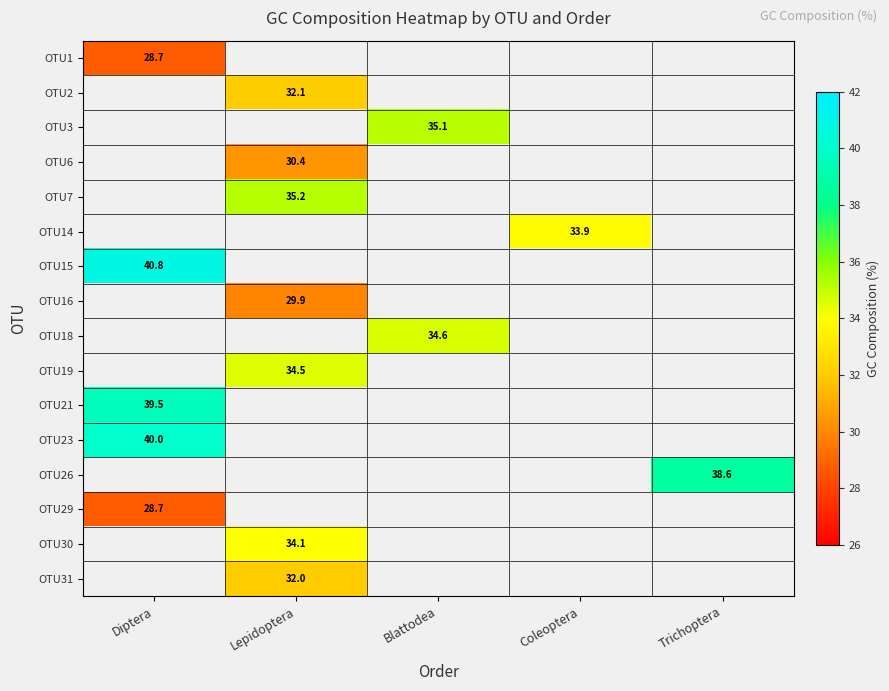

Is it true that OTU15 equals 40.8 at Diptera?

True